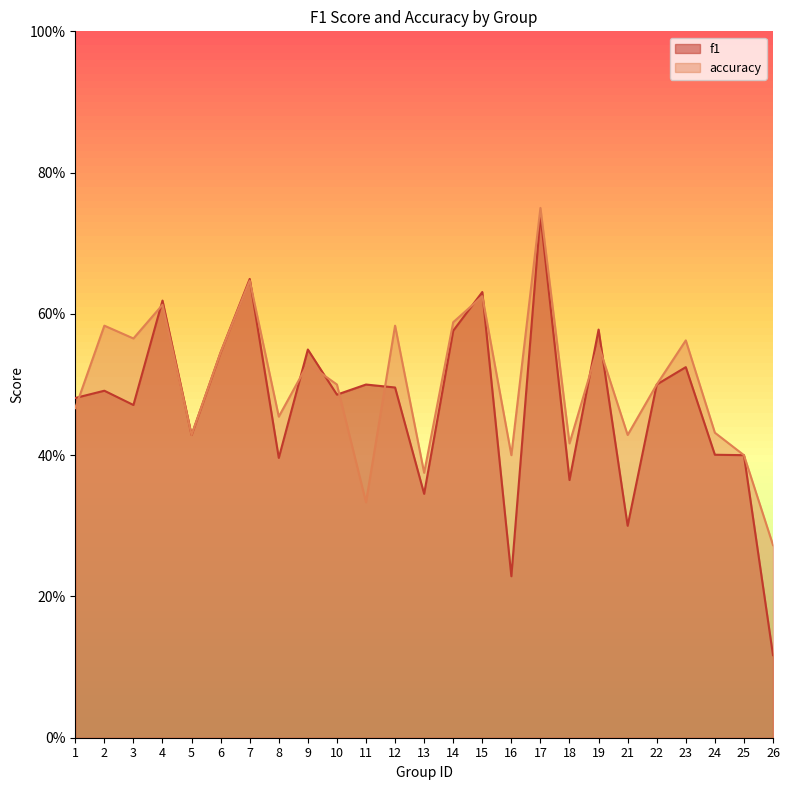

At which category does f1 reach its first local valley?

3